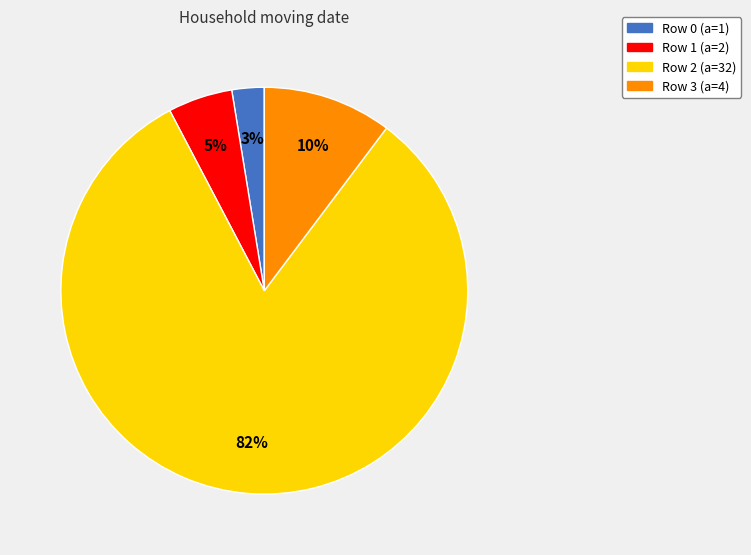

To the nearest percent, what is the average slice percentage?

25%